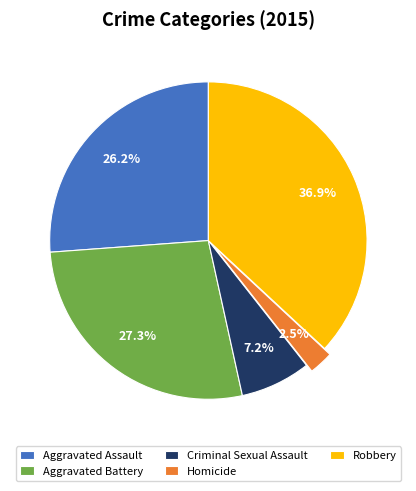

Which category has the biggest portion of the pie?

Robbery